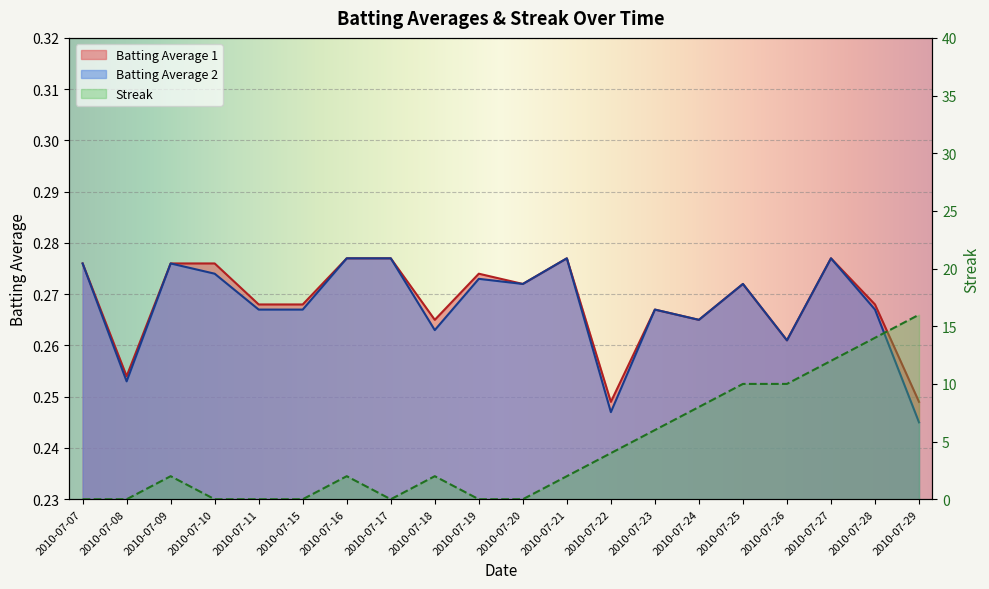

The value of Batting Average 2 at 2010-07-23 is 0.4. True or false?

False